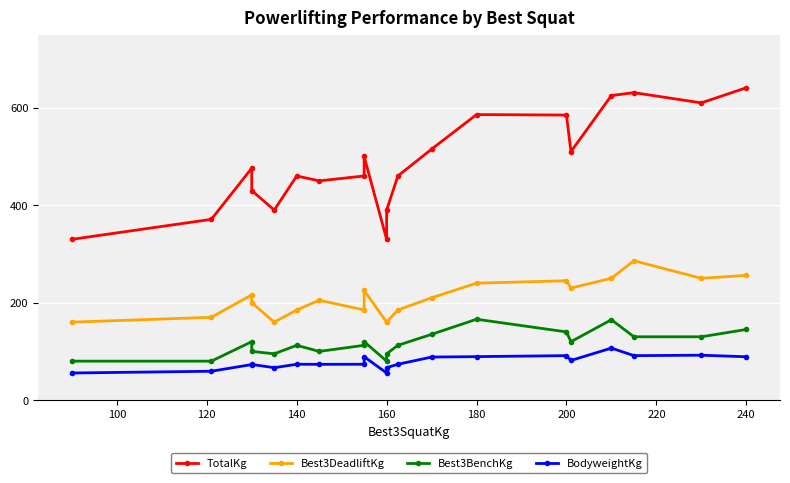

Does the chart display data point markers on the line(s)?

Yes